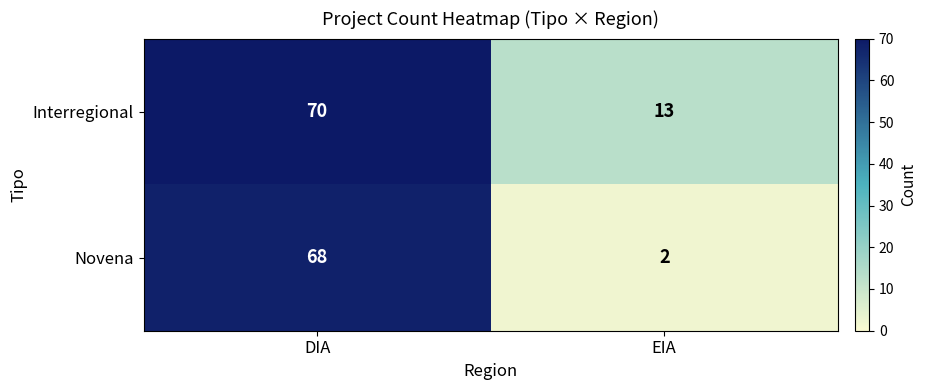

List the series in order of their overall mean, highest first.

Interregional, Novena